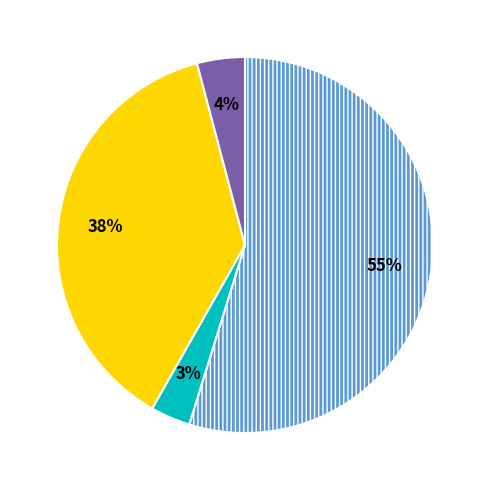

Is there a majority slice in this chart?

Yes